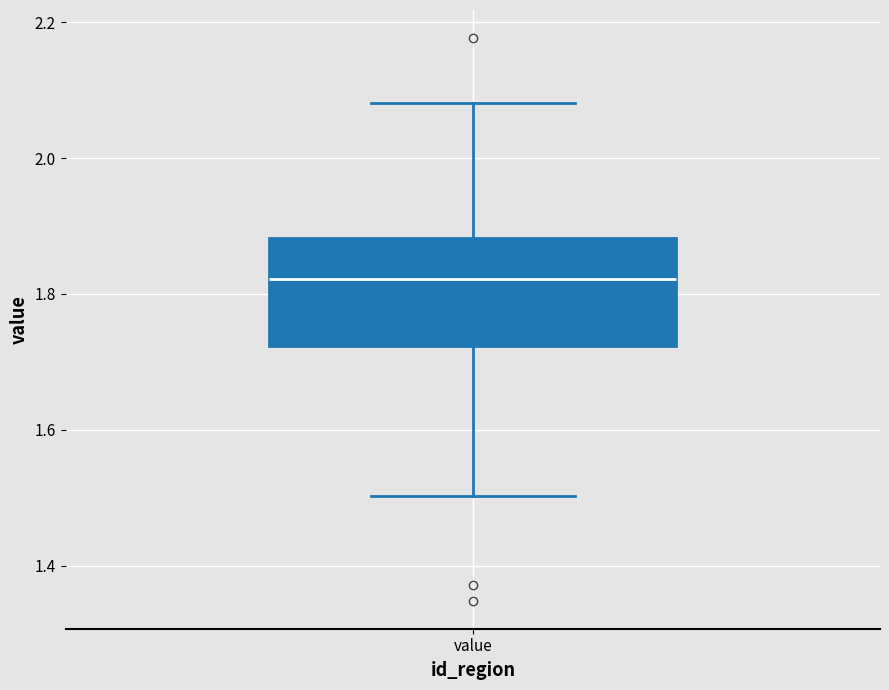

Transcribe this box plot: give where the median line is, the range the box spans, and where the two whiskers end, as read against the y-axis. The values are not printed on the chart, so give them approximately, as read against the axis.

median 1.82, box 1.72 to 1.88, whiskers 1.50 to 2.08